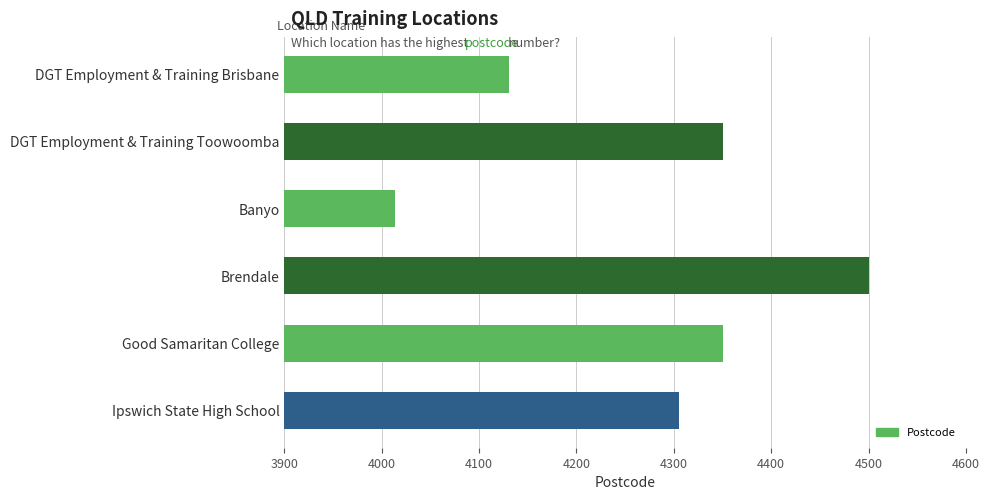

True or false: the data shows 4014 at Banyo.

True